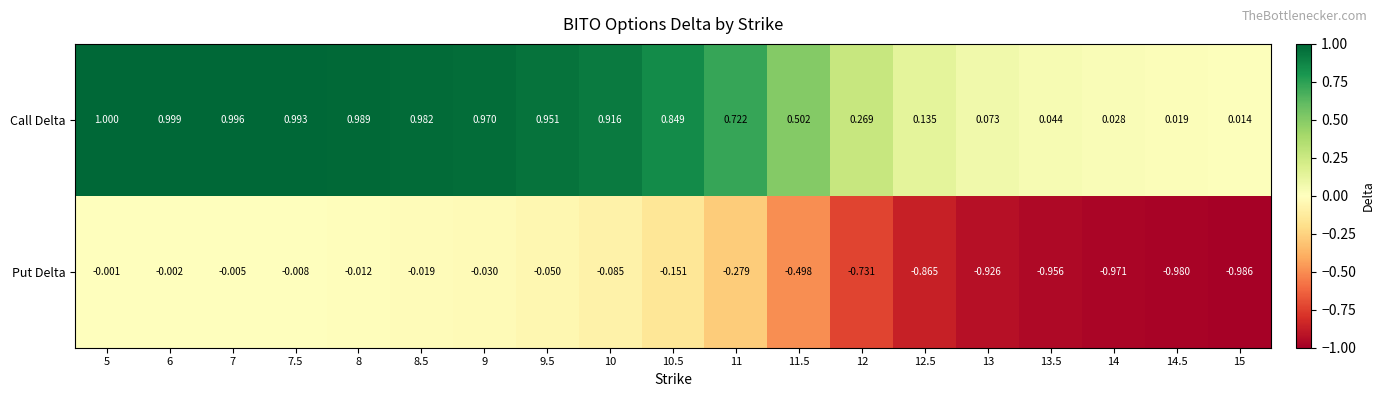

What is the greatest value displayed?

1.0